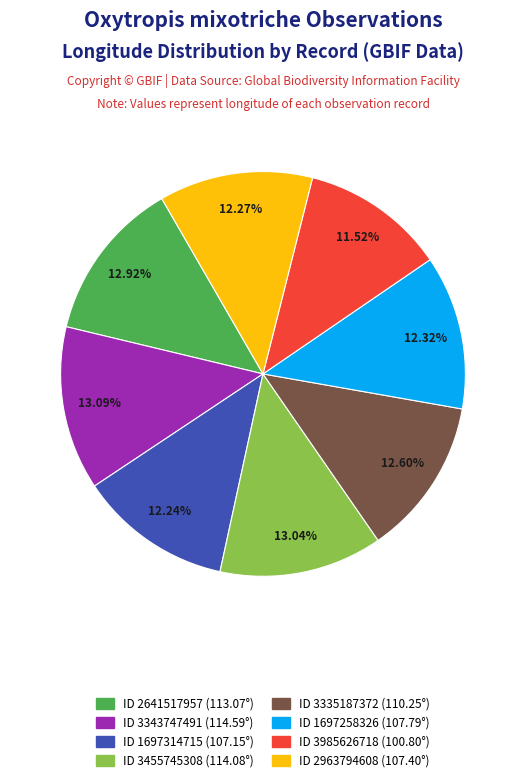

Approximately how many times larger is the value at ID 3335187372 (110.25°) compared to ID 3985626718 (100.80°)?

1.1